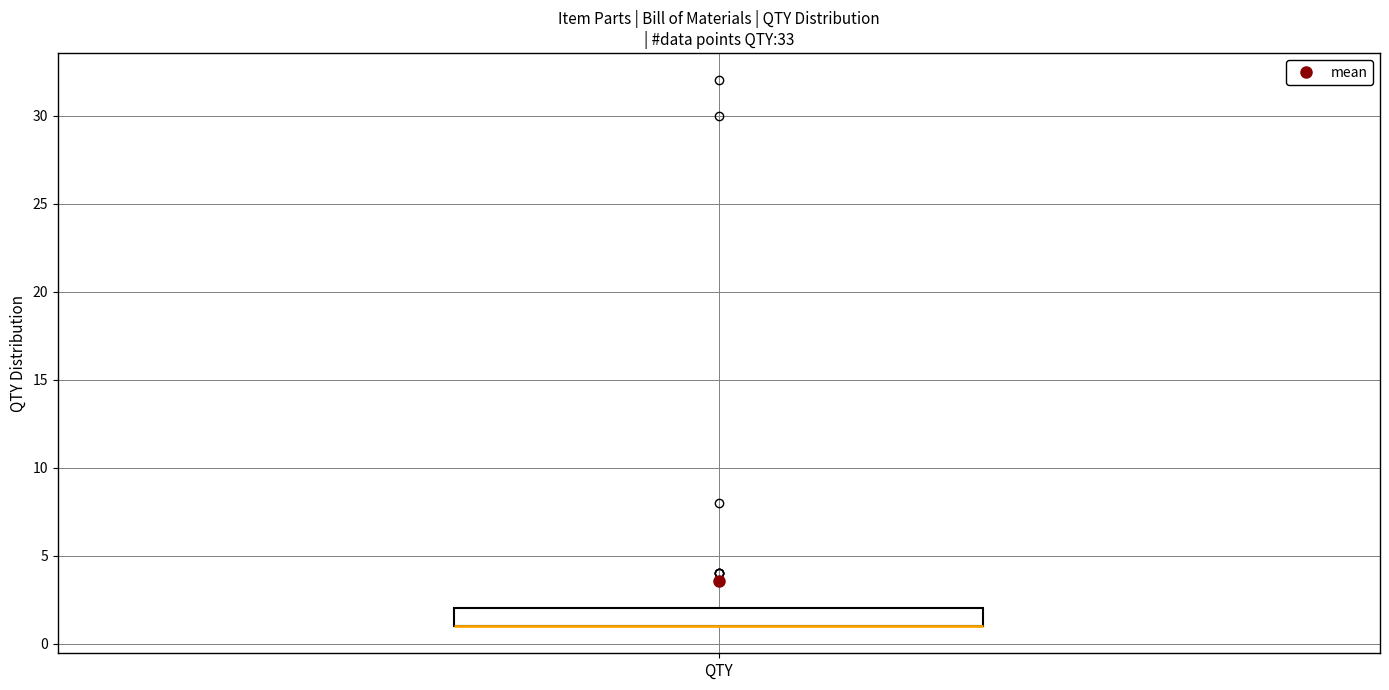

Transcribe this box plot: give where the median line is, the range the box spans, and where the two whiskers end, as read against the y-axis. The values are not printed on the chart, so give them approximately, as read against the axis.

median 1 (drawn on the box's lower edge), box 1 to 2, whiskers 1 to 2